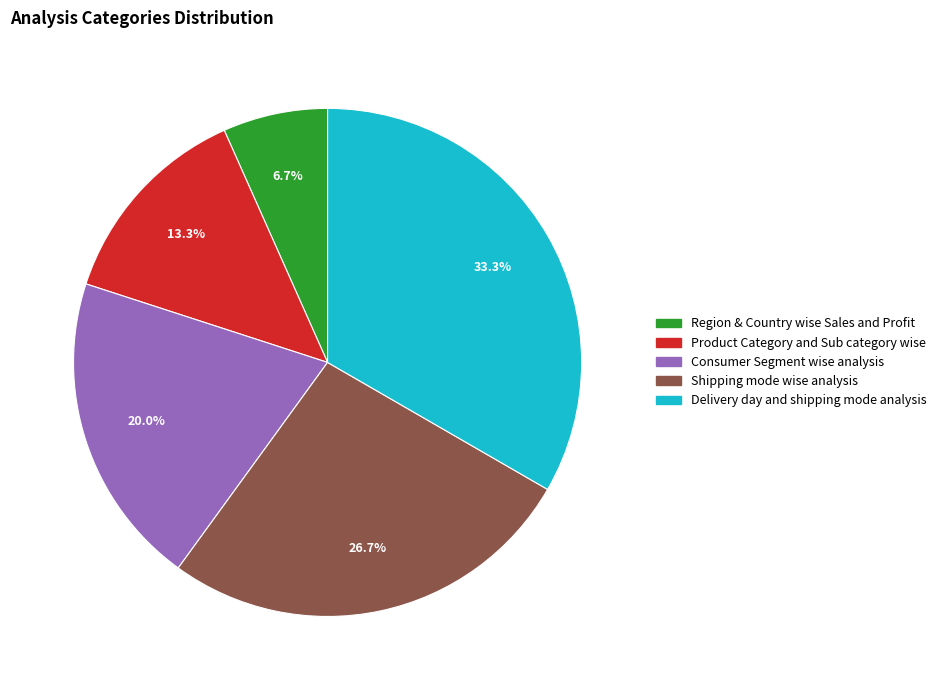

To the nearest percent, what is the difference between the Delivery day and shipping mode analysis and Product Category and Sub category wise slice percentages?

20%